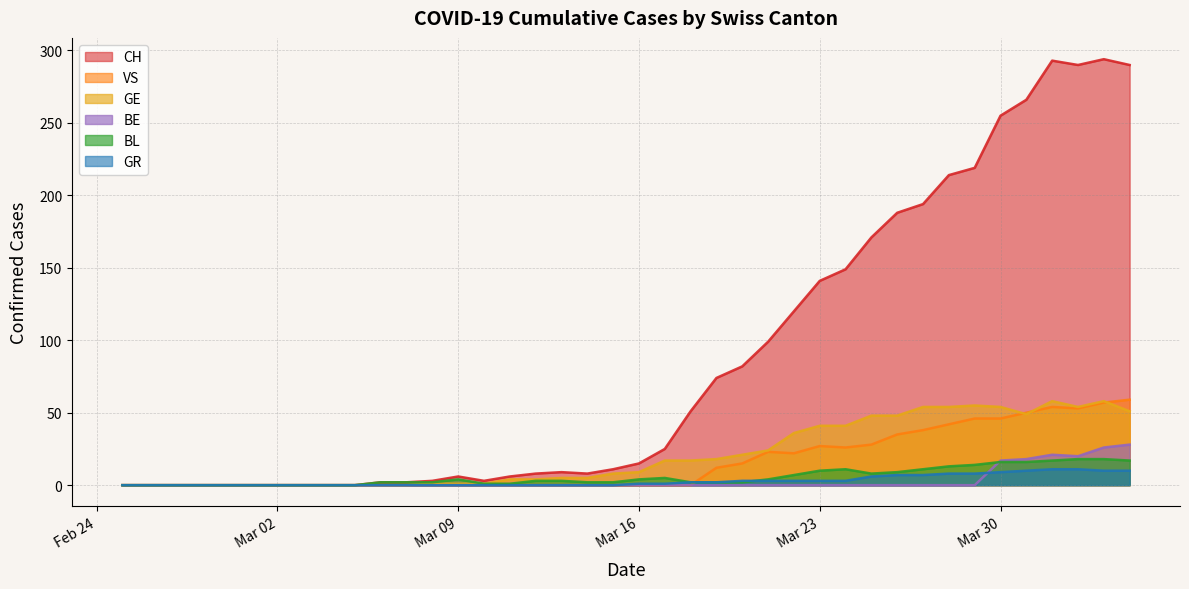

Which series has the largest range (max minus min)?

CH